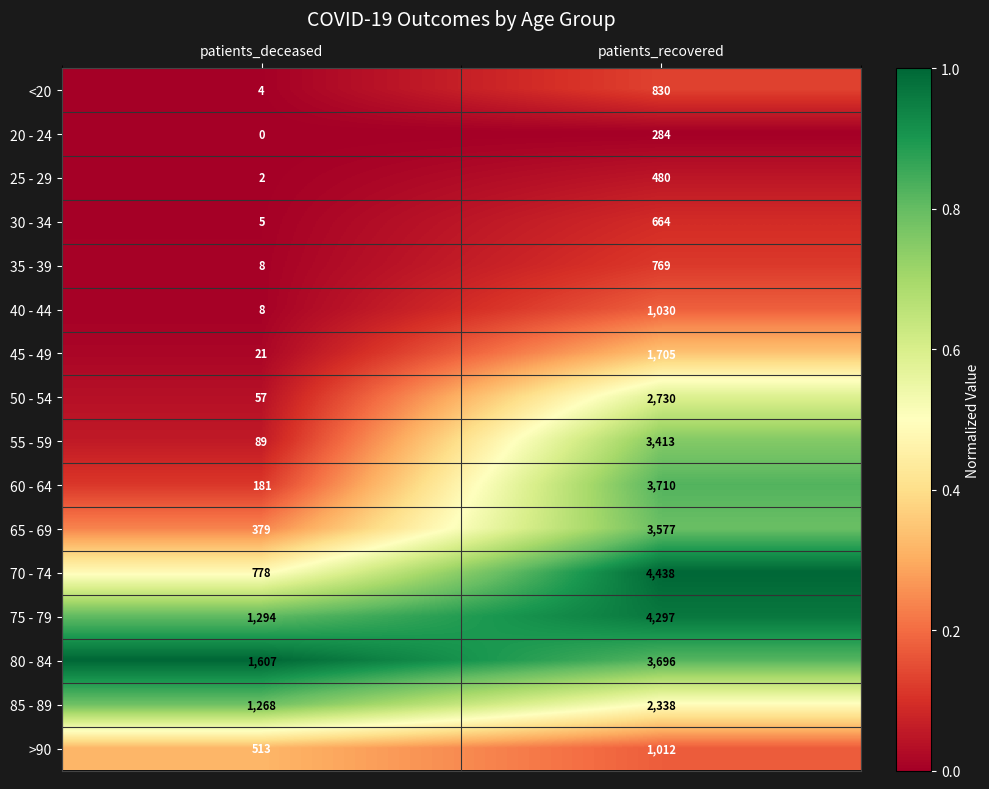

At which label is 80 - 84 closest to 2651?

patients_deceased